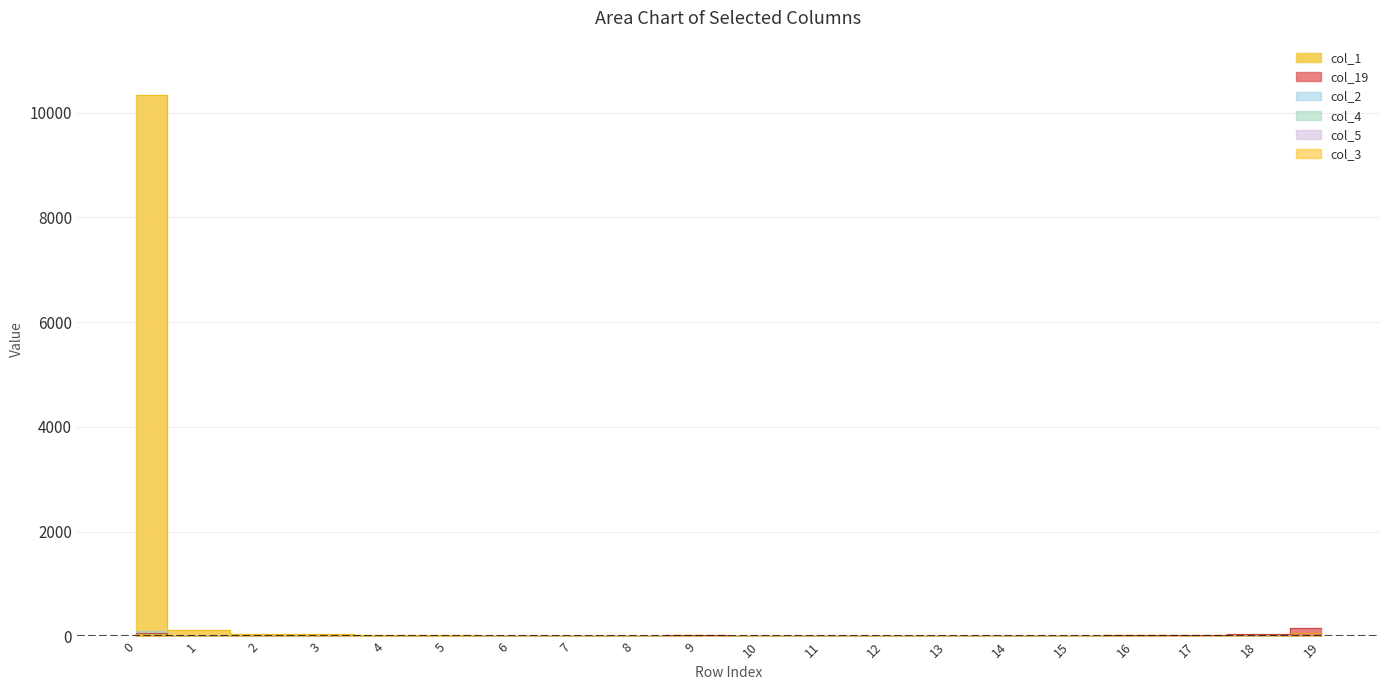

Which series has the widest spread of values?

col_1